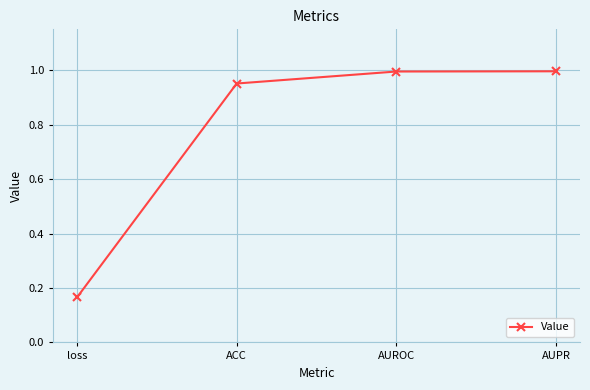

True or false: the data has more than 1 interior local peaks.

False